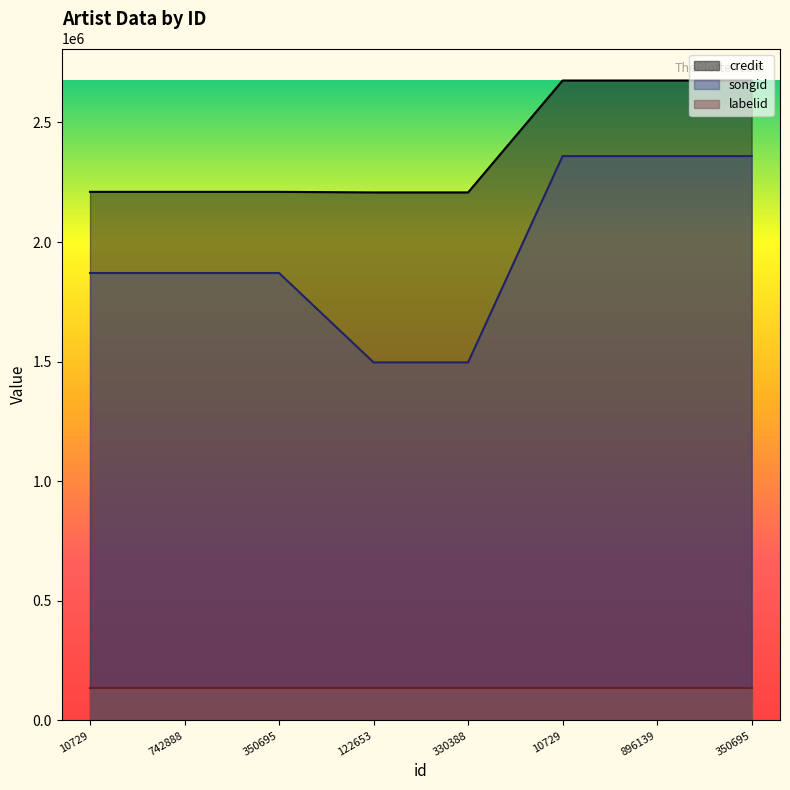

Where does the songid series first go above 1870710?

10729